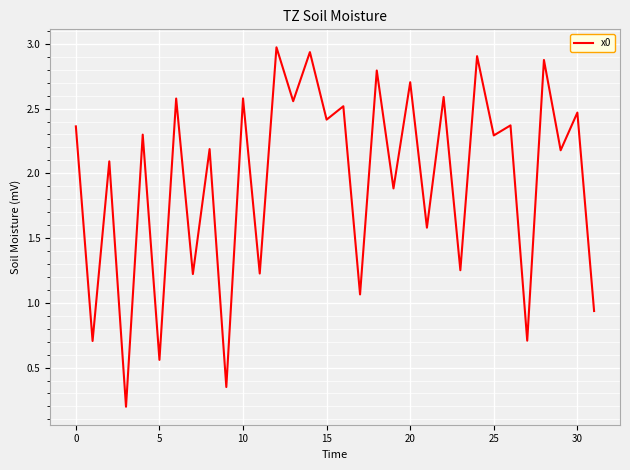

What is the difference between the maximum and minimum values?

2.8